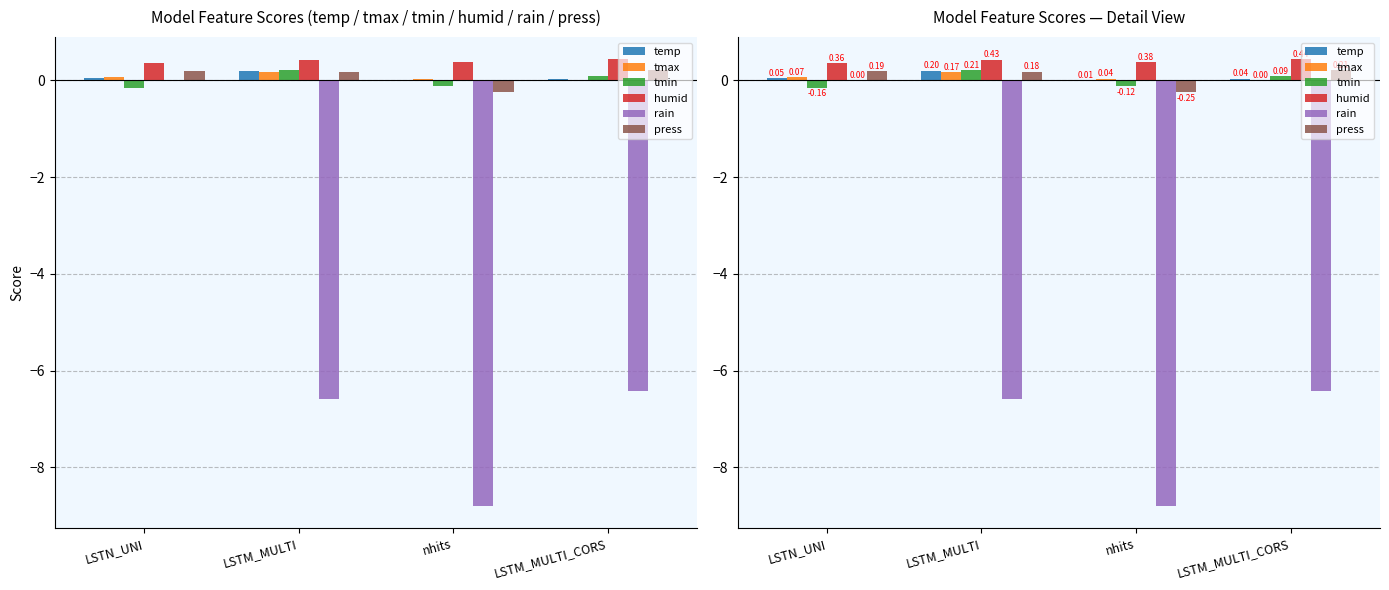

What is the spread (max minus min) of values at nhits?

9.2